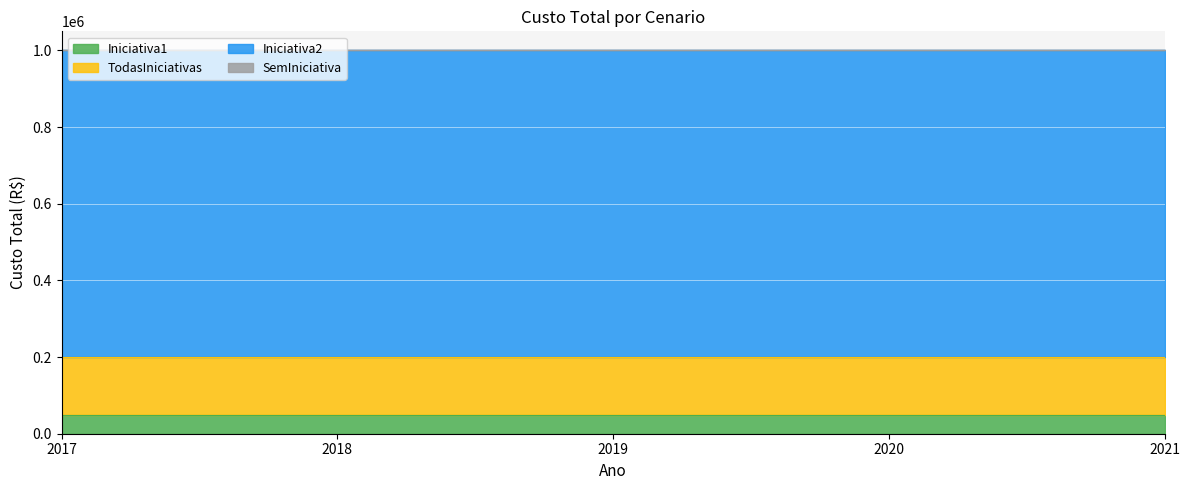

What is the spread (max minus min) of values at 2020?

800000